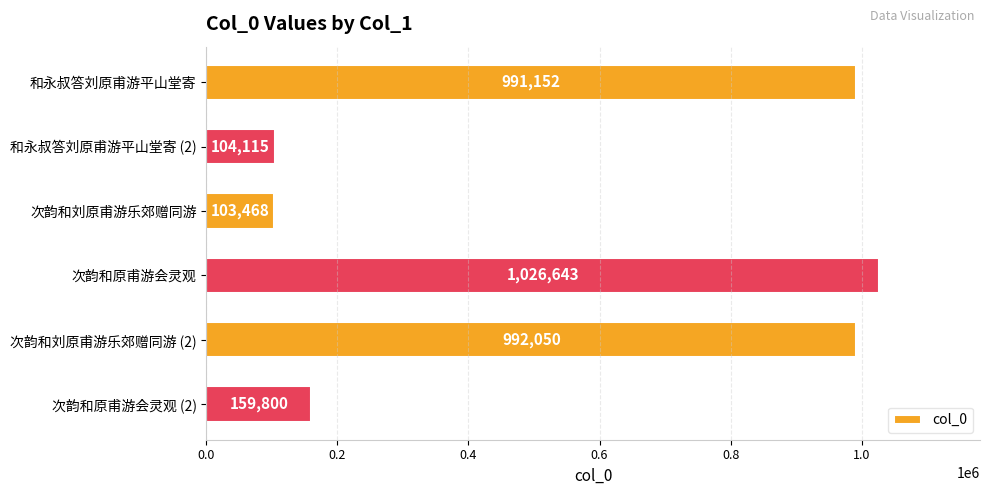

Which has a higher value, 次韵和原甫游会灵观 or 和永叔答刘原甫游平山堂寄 (2)?

次韵和原甫游会灵观